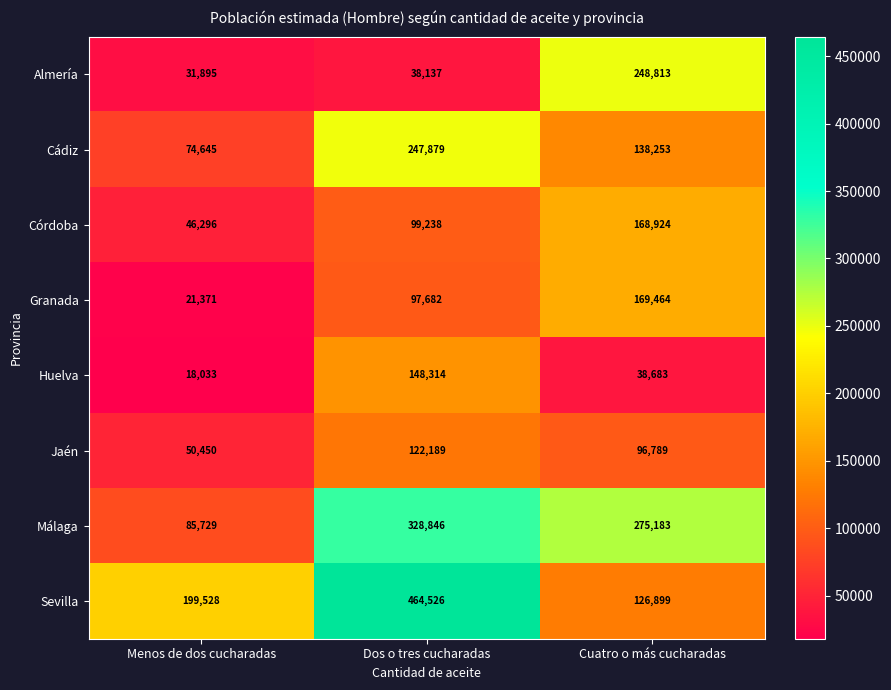

At which label is Granada closest to 95417?

Dos o tres cucharadas